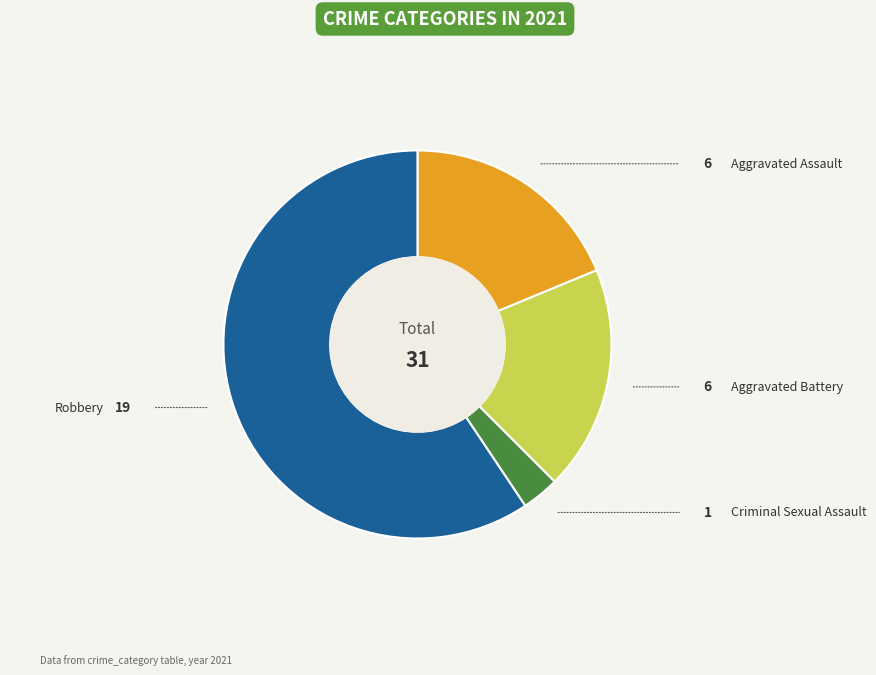

Is there any slice that represents more than half of the pie?

Yes